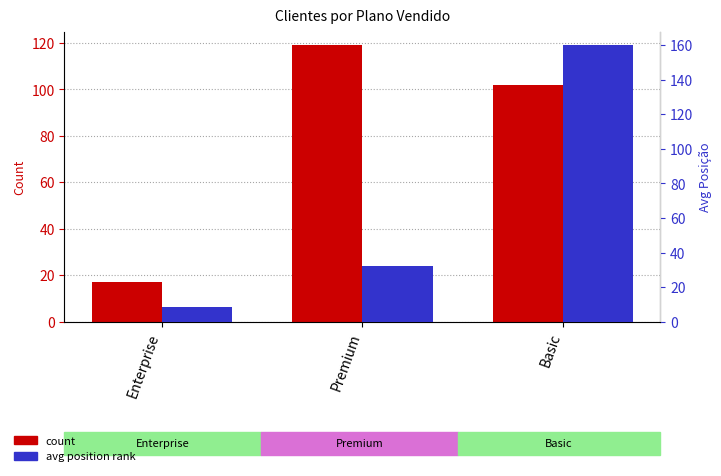

Is it true that count equals 22.6 at Basic?

False